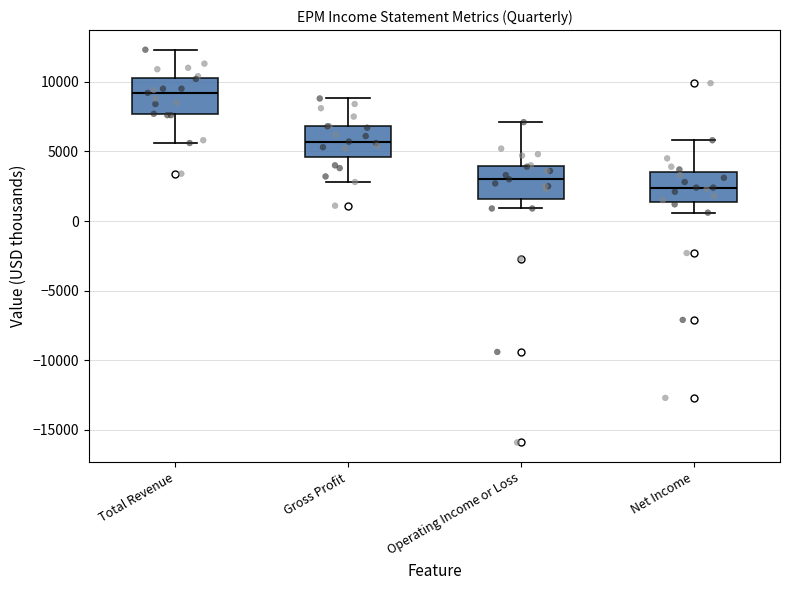

Which box has the lowest median line?

Net Income